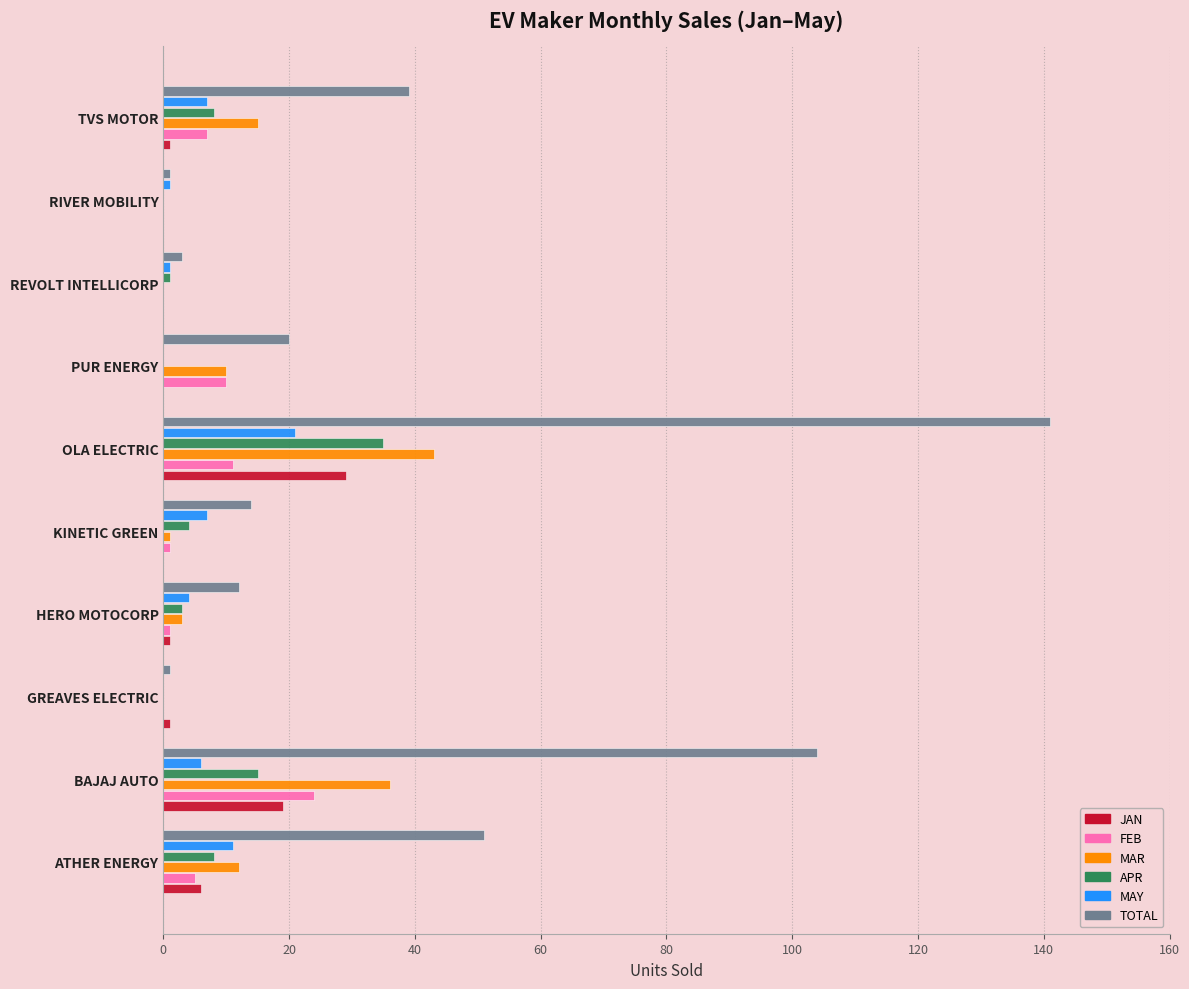

True or false: JAN has a value of 0 at KINETIC GREEN.

True